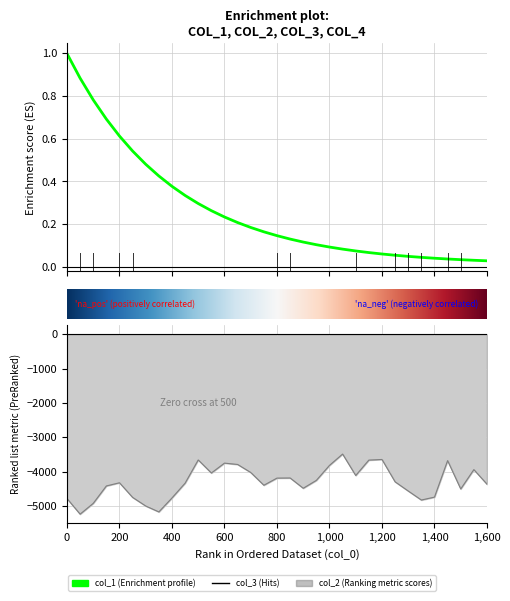

Reading right to left, extract all data points from this chart.

col_1: 1600=0.0	1550=0.0	1500=0.0	1450=0.0	1400=0.0	1350=0.0	1300=0.0	1250=0.1	1200=0.1	1150=0.1	1100=0.1	1050=0.1	1000=0.1	950=0.1	900=0.1	850=0.1	800=0.1	750=0.2	700=0.2	650=0.2	600=0.2	550=0.3	500=0.3	450=0.3	400=0.4	350=0.4	300=0.5	250=0.5	200=0.6	150=0.7	100=0.8	50=0.9	0=1.0
col_2: 1600=-4369.2	1550=-3944.5	1500=-4508.0	1450=-3683.0	1400=-4745.1	1350=-4829.9	1300=-4567.9	1250=-4300.5	1200=-3649.0	1150=-3666.7	1100=-4115.9	1050=-3491.5	1000=-3821.3	950=-4257.9	900=-4487.1	850=-4187.8	800=-4191.4	750=-4399.5	700=-4027.8	650=-3794.2	600=-3755.0	550=-4043.1	500=-3663.1	450=-4339.0	400=-4769.9	350=-5176.2	300=-5004.3	250=-4753.5	200=-4327.3	150=-4420.2	100=-4927.4	50=-5241.5	0=-4786.2